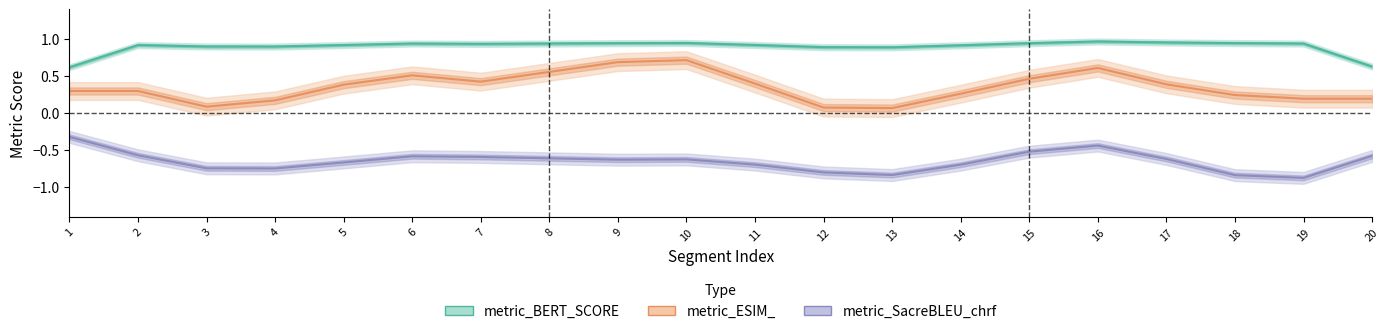

The metric_ESIM_ series shows 0.3 at 2. True or false?

True